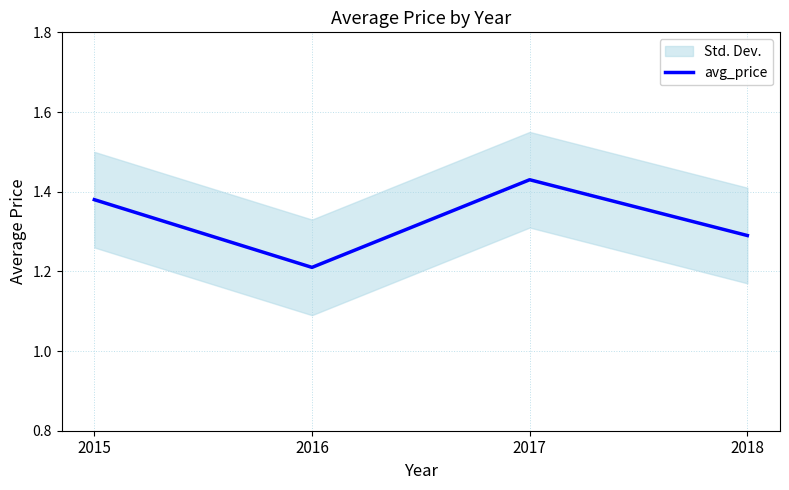

Does the chart display data point markers on the line(s)?

No